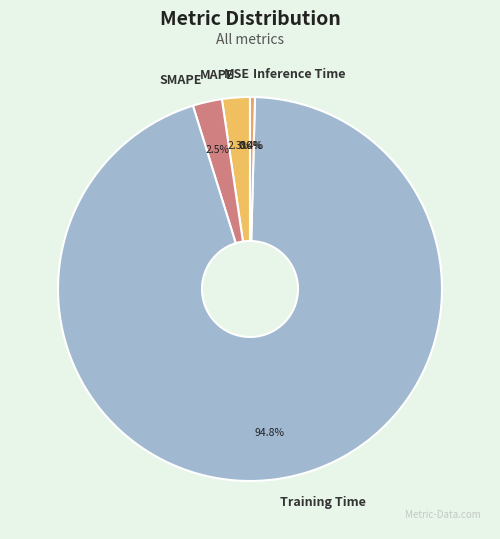

To the nearest percent, what is the average slice percentage?

20%